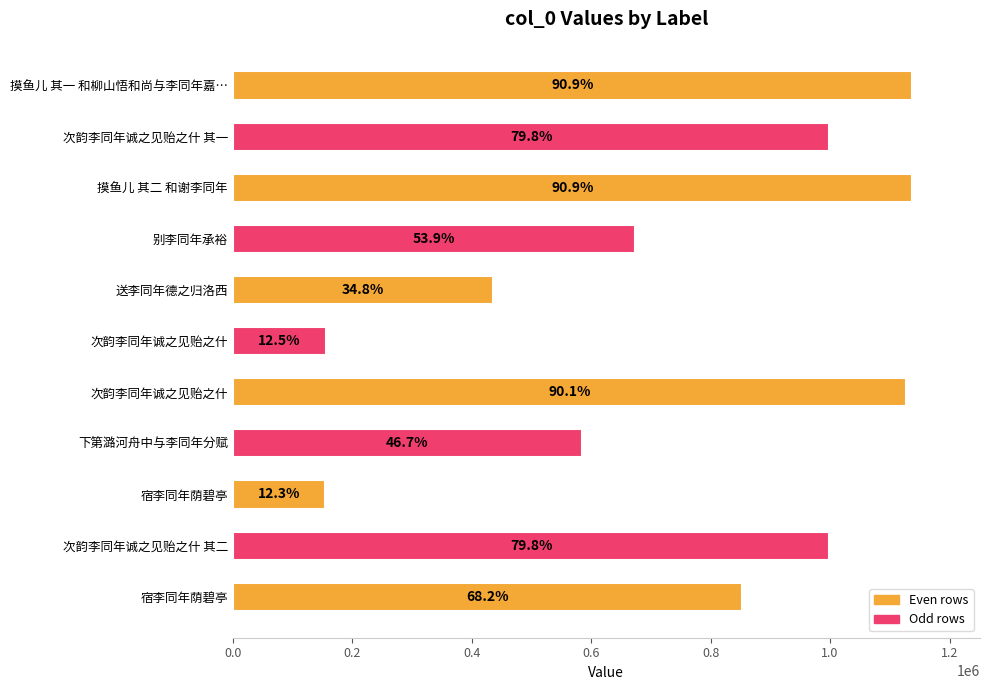

At which label does the data first exceed 852533?

摸鱼儿 其一 和柳山悟和尚与李同年嘉…